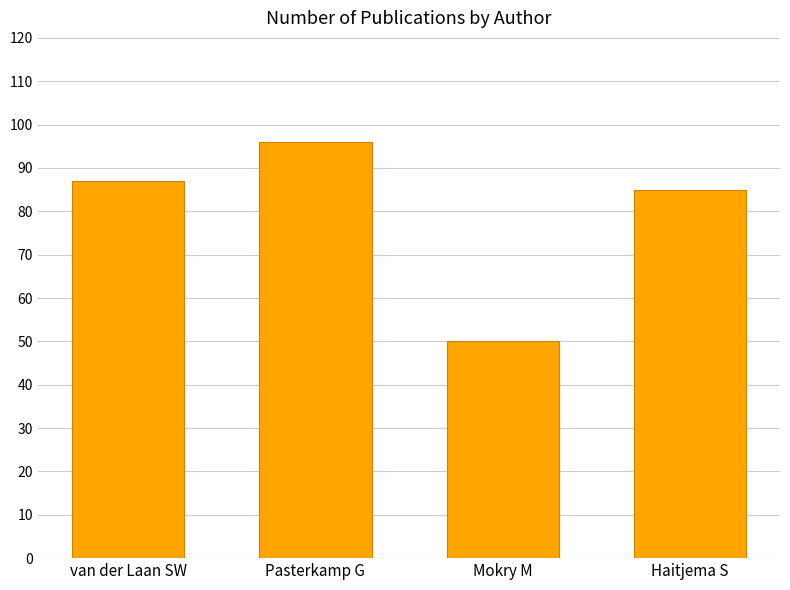

What is the label of the 1st bar from the right?

Haitjema S